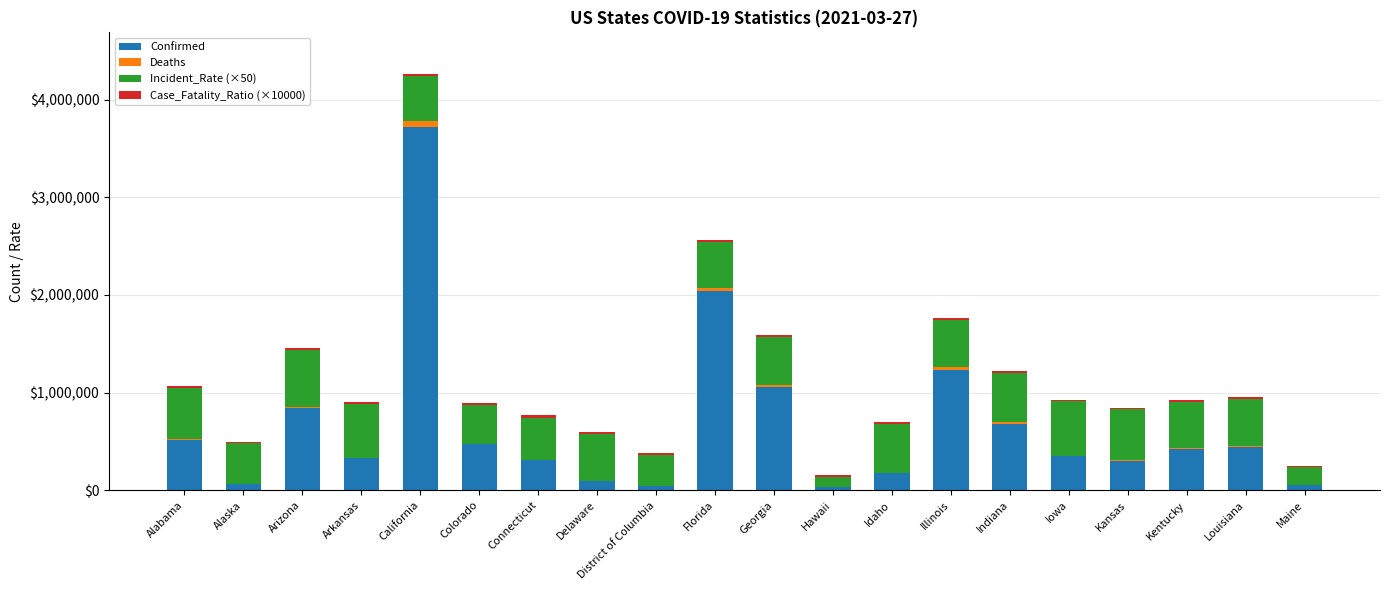

What is the maximum value for Confirmed?

3717803.0